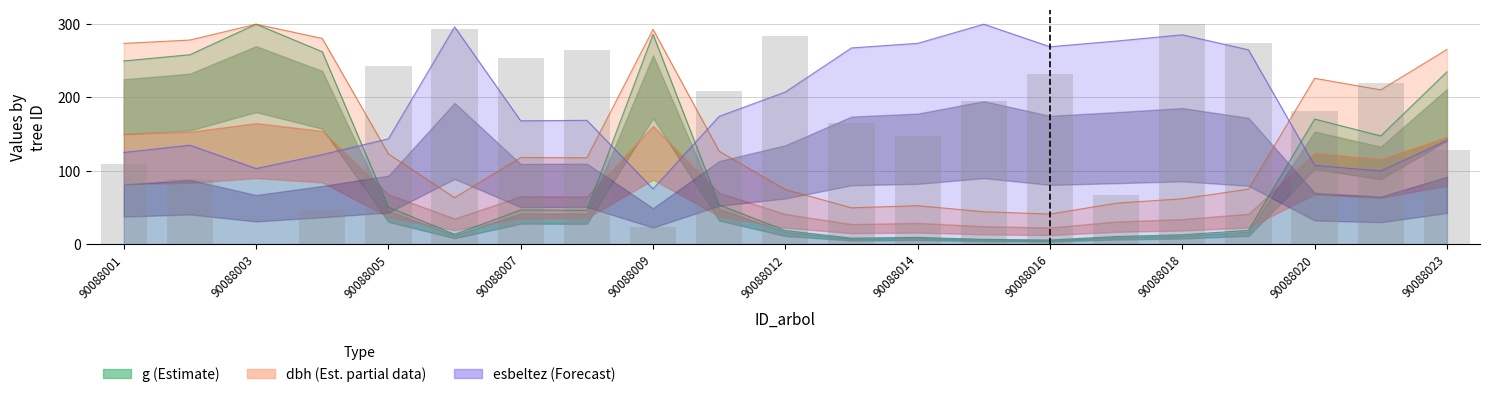

Reading left to right, extract all data points from this chart.

dbh: 90088001=273.8	90088002=278.4	90088003=300.0	90088004=280.6	90088005=123.1	90088006=63.3	90088007=118.2	90088008=117.7	90088009=293.0	90088010=126.7	90088012=74.5	90088013=49.5	90088014=52.4	90088015=44.2	90088016=41.0	90088017=55.8	90088018=61.9	90088019=75.0	90088020=226.2	90088021=210.4	90088023=265.5
g: 90088001=249.9	90088002=258.4	90088003=300.0	90088004=262.4	90088005=50.5	90088006=13.4	90088007=46.6	90088008=46.2	90088009=286.1	90088010=53.5	90088012=18.5	90088013=8.2	90088014=9.2	90088015=6.5	90088016=5.6	90088017=10.4	90088018=12.8	90088019=18.8	90088020=170.6	90088021=147.6	90088023=235.0
bal: 90088001=108.8	90088002=88.2	90088003=0.0	90088004=46.6	90088005=243.1	90088006=293.4	90088007=254.4	90088008=264.7	90088009=23.9	90088010=208.4	90088012=284.2	90088013=165.6	90088014=147.4	90088015=195.4	90088016=232.0	90088017=67.5	90088018=300.0	90088019=274.8	90088020=182.0	90088021=220.3	90088023=128.7
esbeltez: 90088001=125.0	90088002=134.9	90088003=103.1	90088004=122.0	90088005=143.6	90088006=296.4	90088007=168.2	90088008=168.9	90088009=75.4	90088010=174.3	90088012=207.5	90088013=267.6	90088014=273.9	90088015=300.0	90088016=269.2	90088017=277.0	90088018=285.5	90088019=265.1	90088020=107.4	90088021=99.7	90088023=141.4